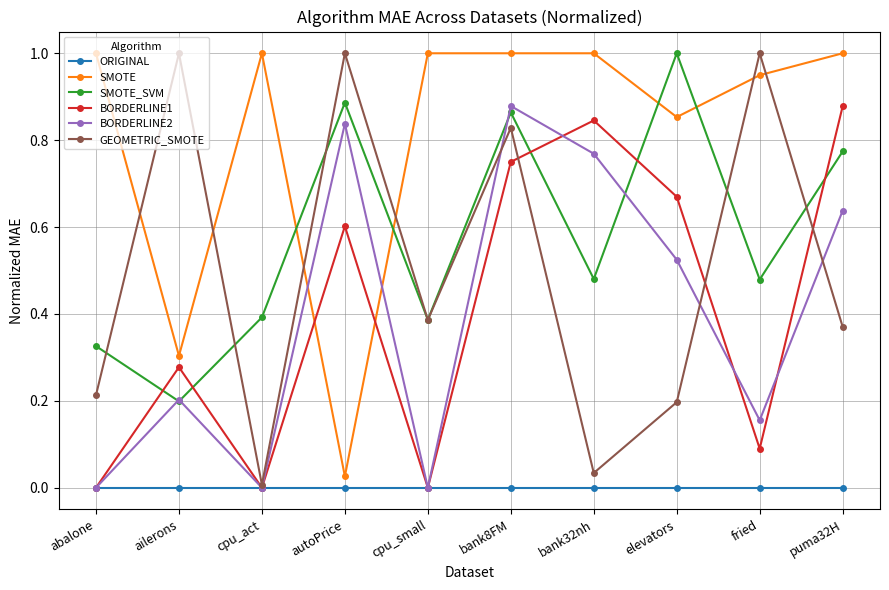

In BORDERLINE1, how many points are lower than both neighbors (excluding endpoints)?

3